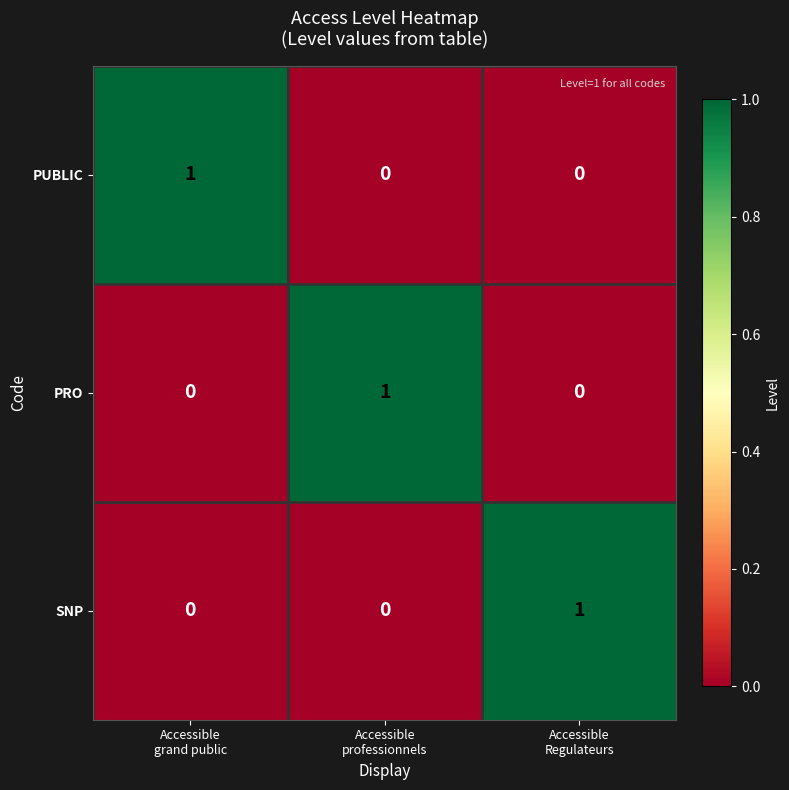

How many PRO values are between 0 and 1?

3